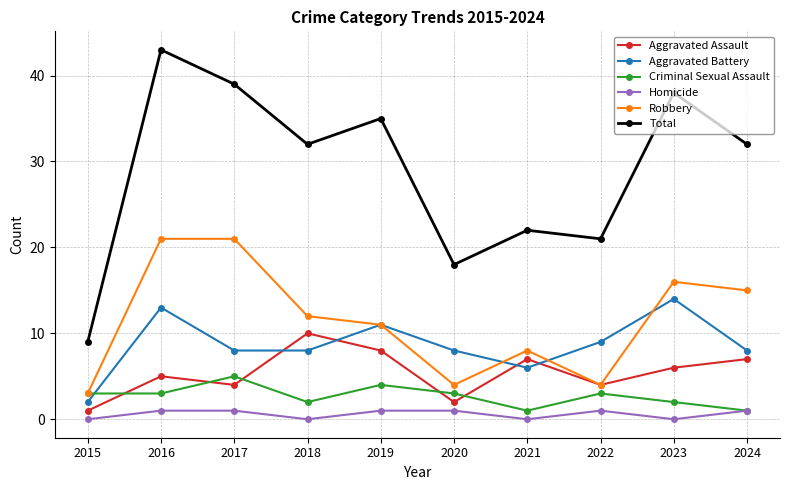

Reading left to right, extract all data points from this chart.

Aggravated Assault: 2015=1	2016=5	2017=4	2018=10	2019=8	2020=2	2021=7	2022=4	2023=6	2024=7
Aggravated Battery: 2015=2	2016=13	2017=8	2018=8	2019=11	2020=8	2021=6	2022=9	2023=14	2024=8
Criminal Sexual Assault: 2015=3	2016=3	2017=5	2018=2	2019=4	2020=3	2021=1	2022=3	2023=2	2024=1
Homicide: 2015=0	2016=1	2017=1	2018=0	2019=1	2020=1	2021=0	2022=1	2023=0	2024=1
Robbery: 2015=3	2016=21	2017=21	2018=12	2019=11	2020=4	2021=8	2022=4	2023=16	2024=15
Total: 2015=9	2016=43	2017=39	2018=32	2019=35	2020=18	2021=22	2022=21	2023=38	2024=32